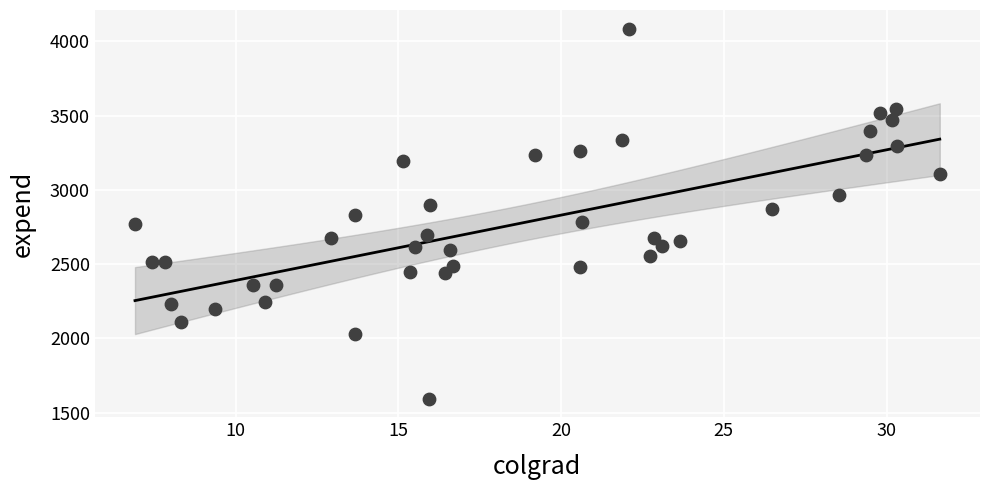

What is the range of X values (max minus min)?

24.7